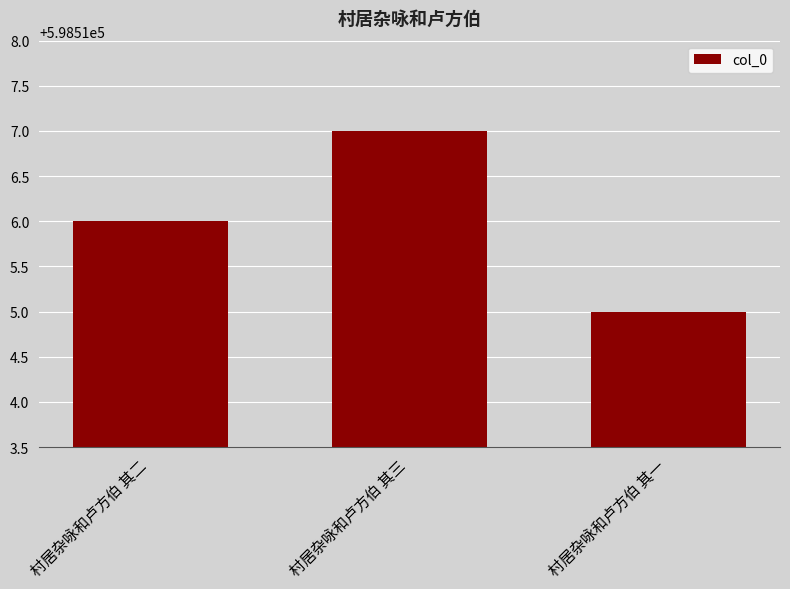

Which label corresponds to the smallest value in the chart?

村居杂咏和卢方伯 其一